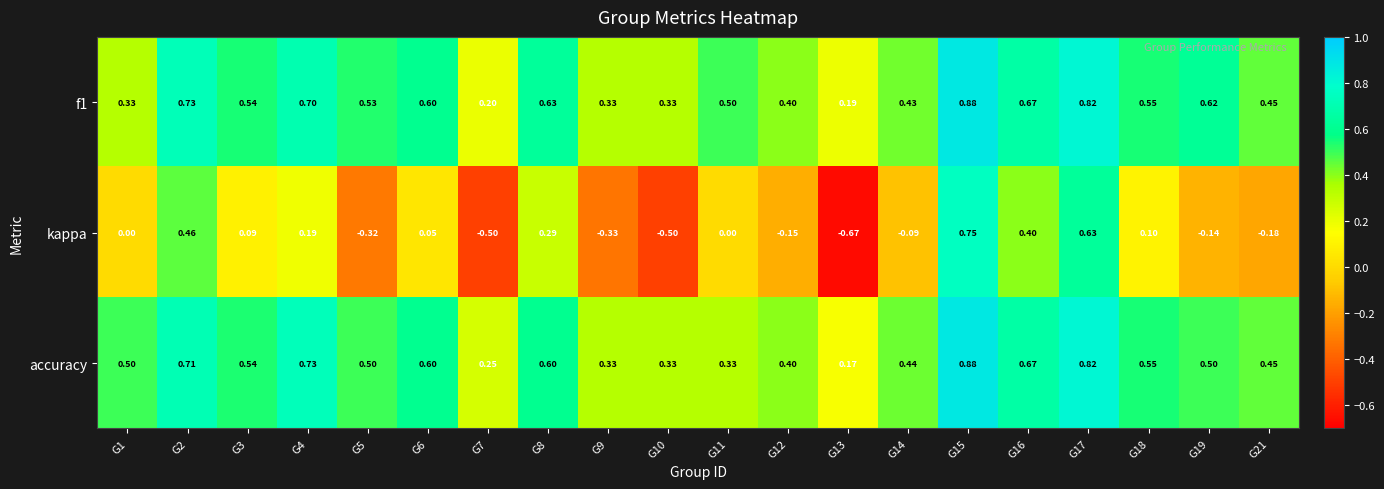

Count the number of data series in this chart.

3